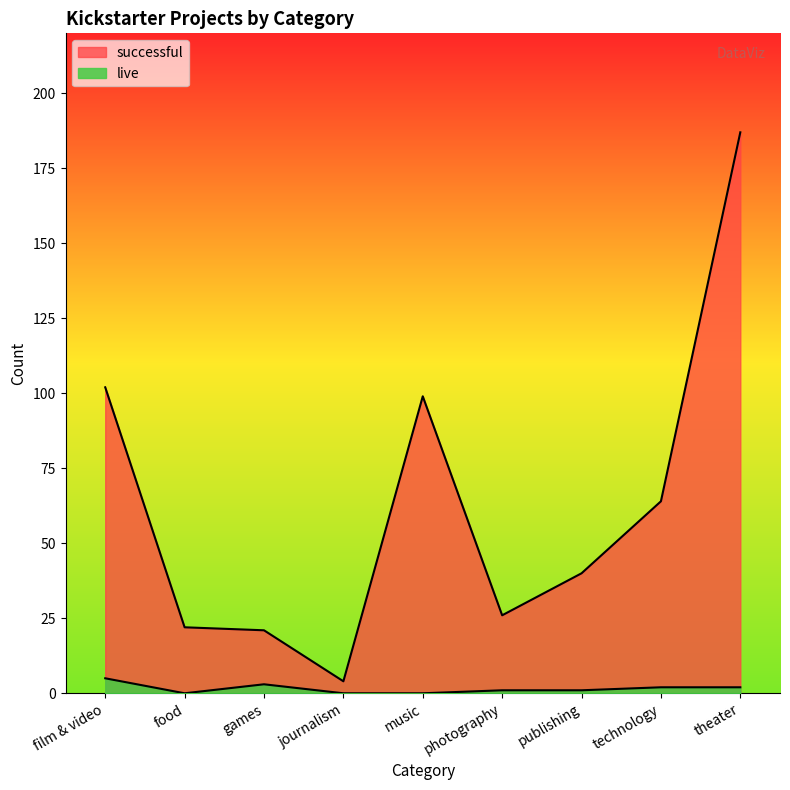

How many series are shown in this chart?

2